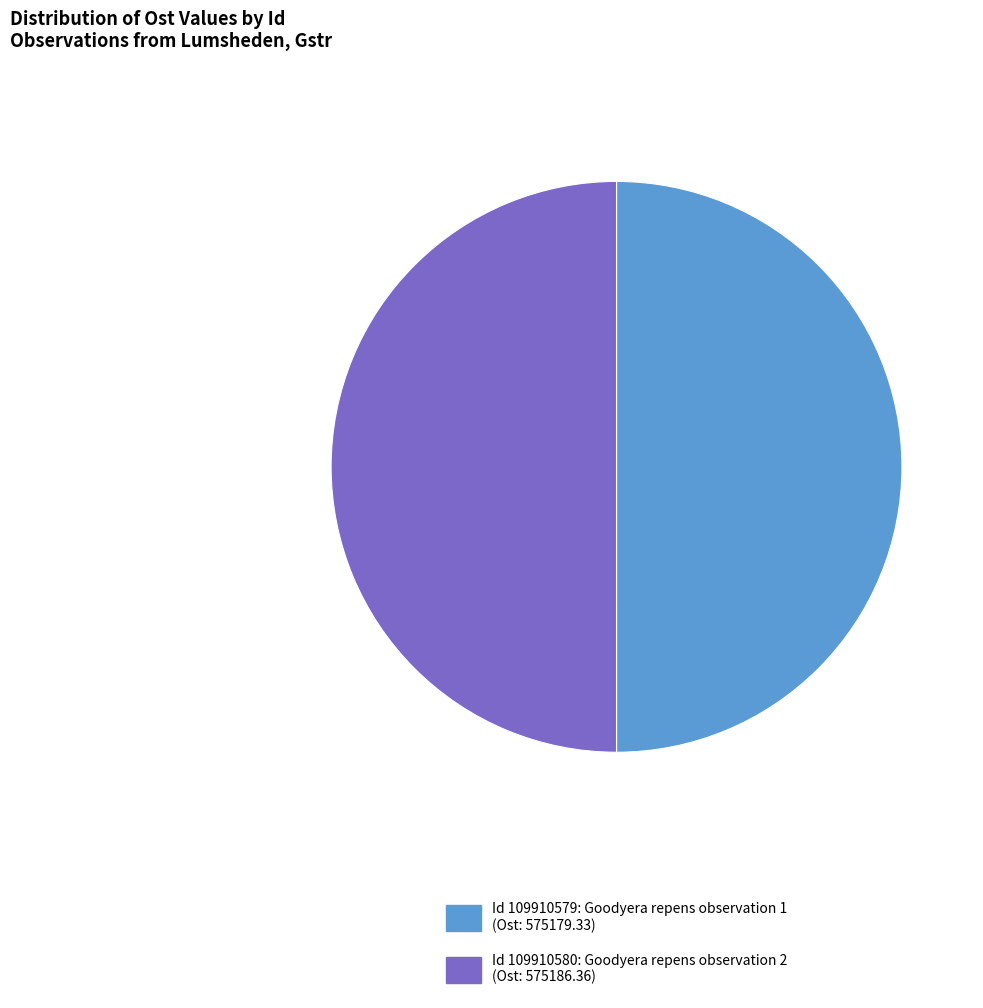

How many segments does this pie chart have?

2